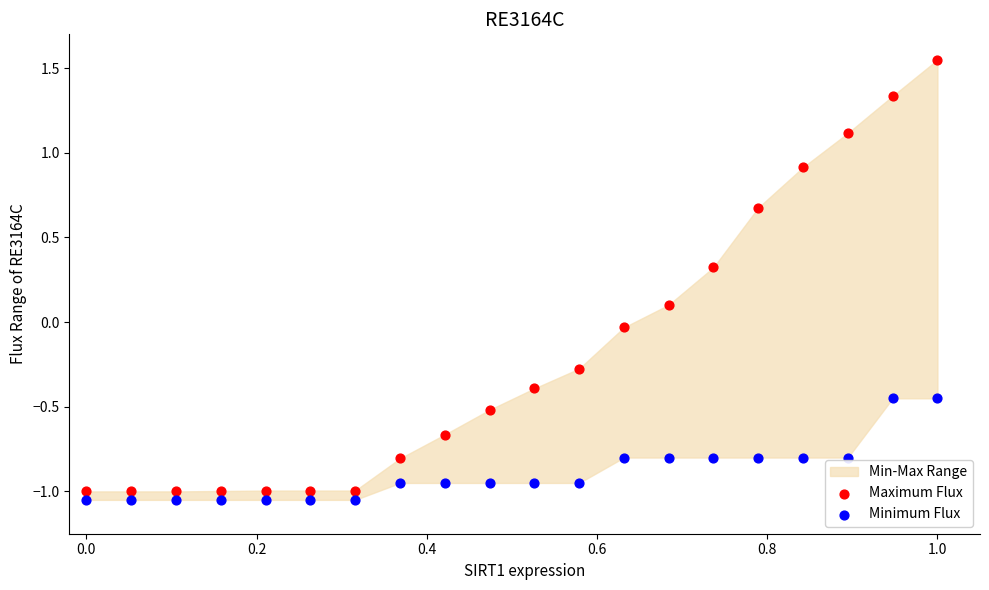

Which series contains the highest Y value?

Maximum Flux